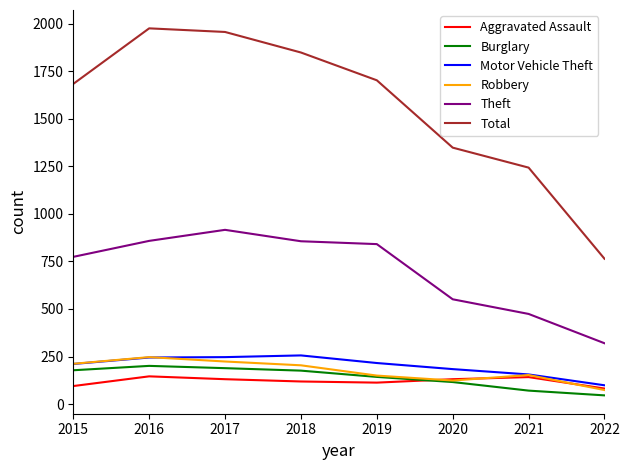

True or false: Theft and Aggravated Assault intersect in this chart.

False